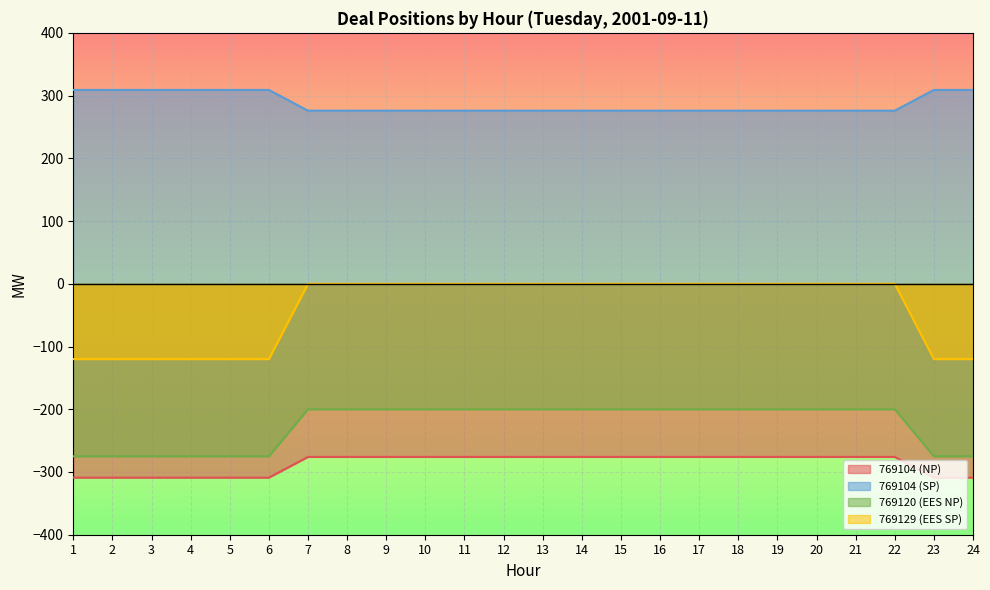

What is the value of the 769104 (NP) point at the 12th from the left?

-276